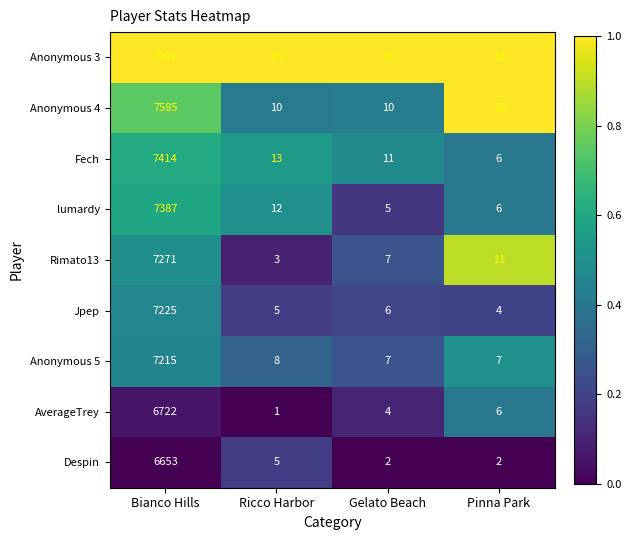

Which series changed the most between Bianco Hills and Ricco Harbor?

Anonymous 3